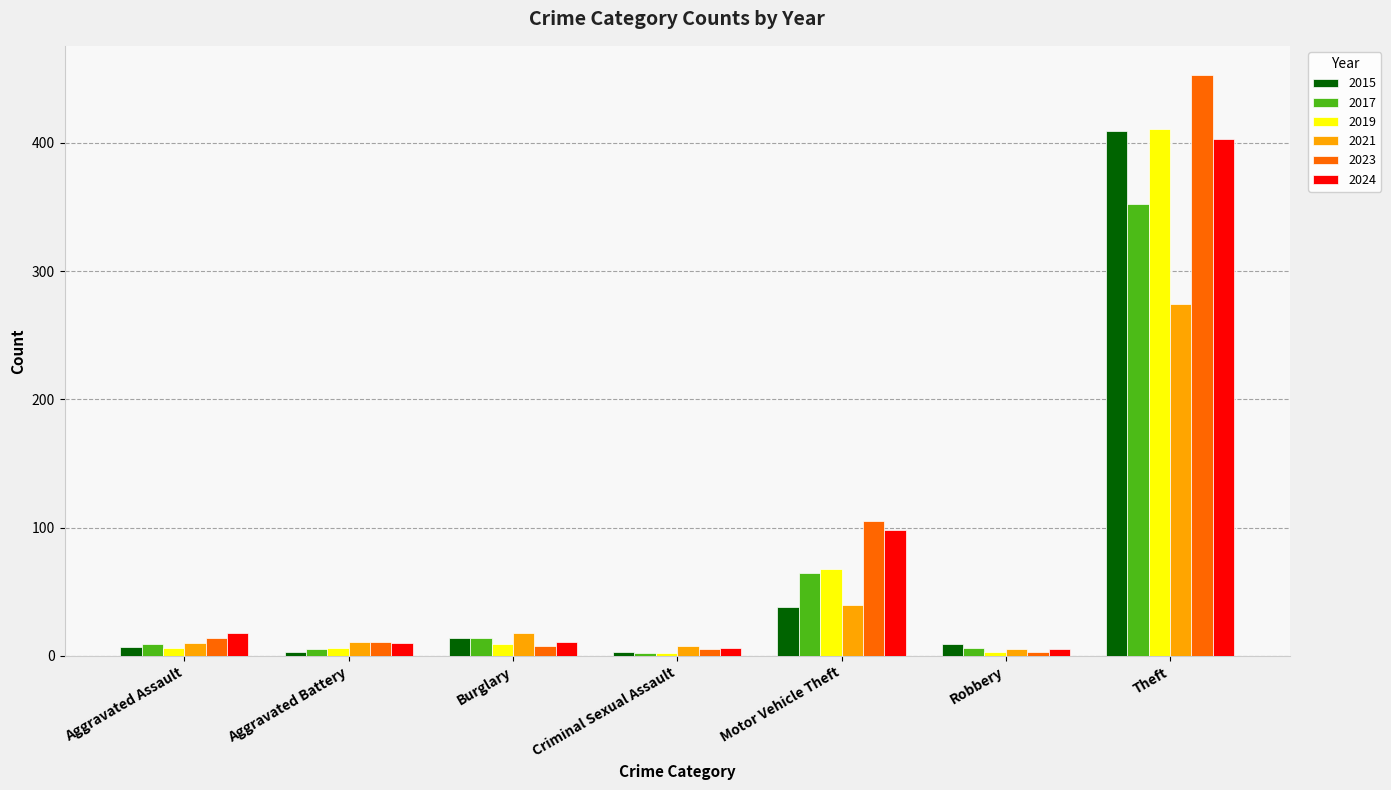

True or false: 2021 has a value of 11 at Aggravated Battery.

True